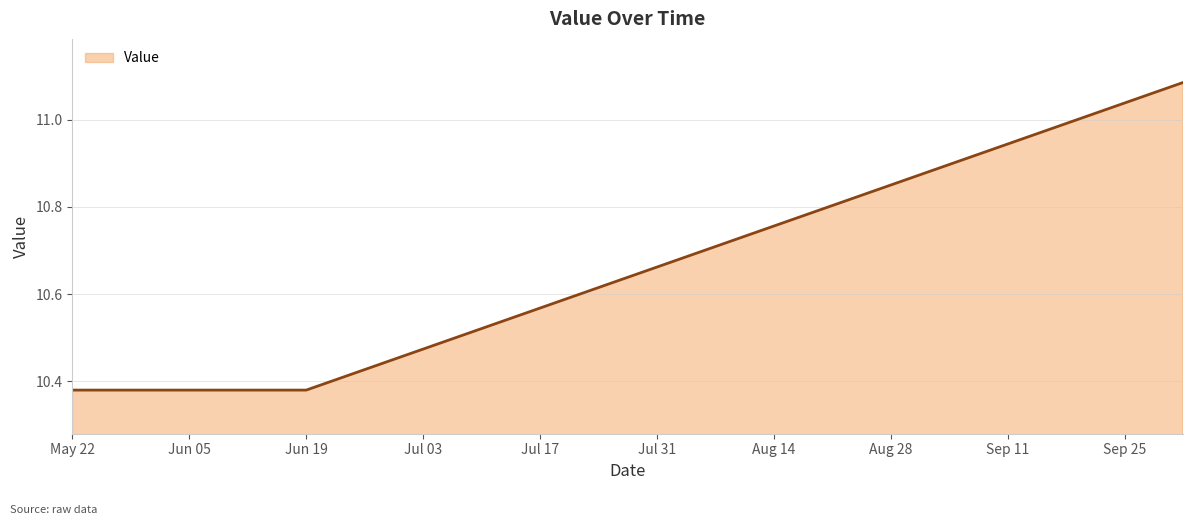

What is the difference between the maximum and minimum values?

0.7